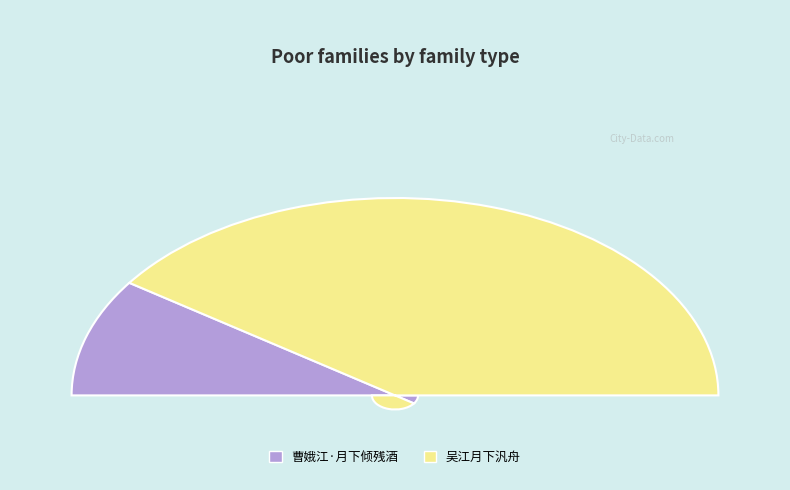

Count the number of slices in the pie.

2